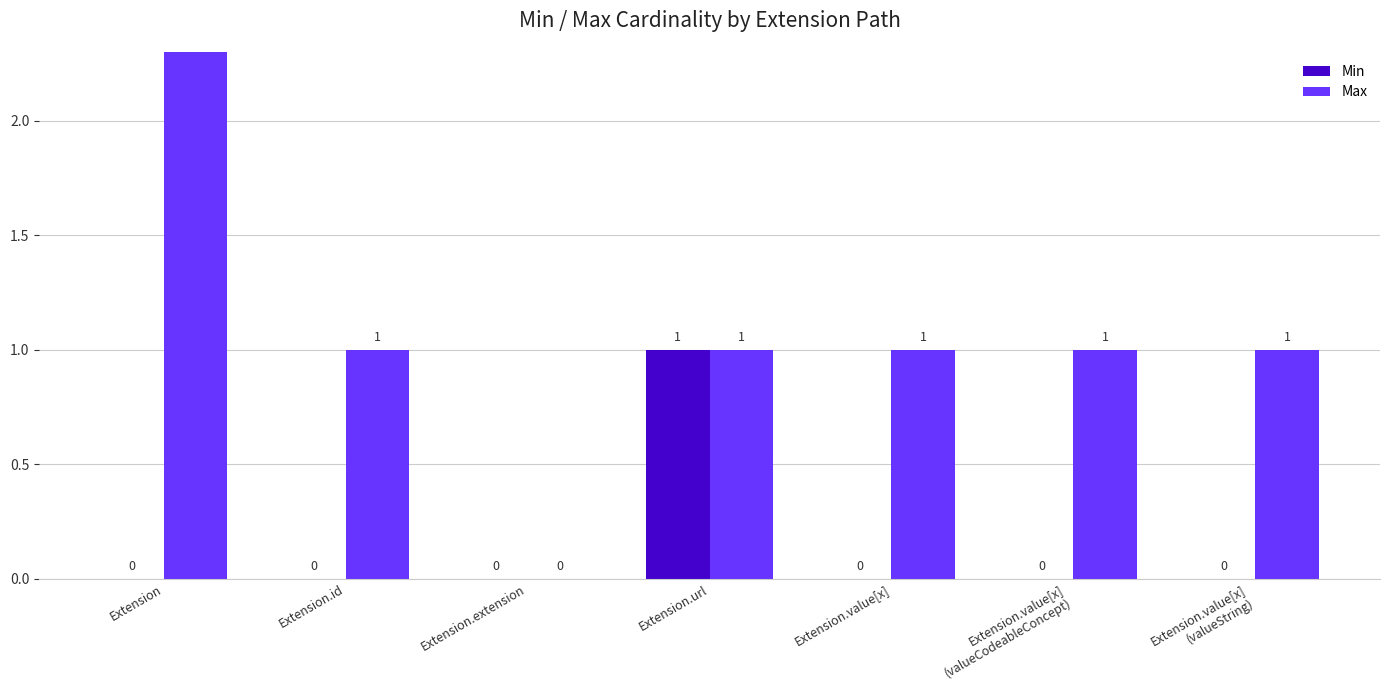

List the series in order of their overall mean, lowest first.

Min, Max